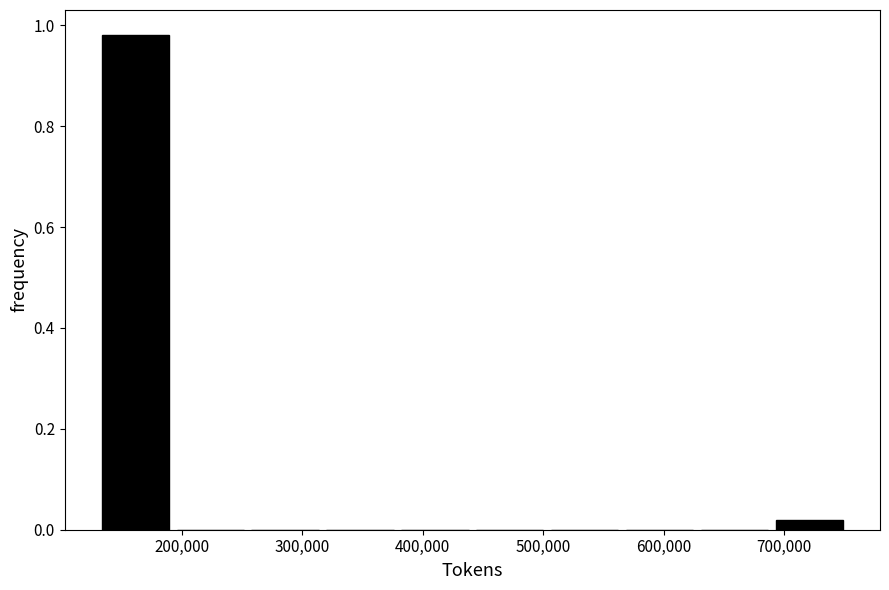

Which range on the x-axis has the tallest bar?

130000 to 190000